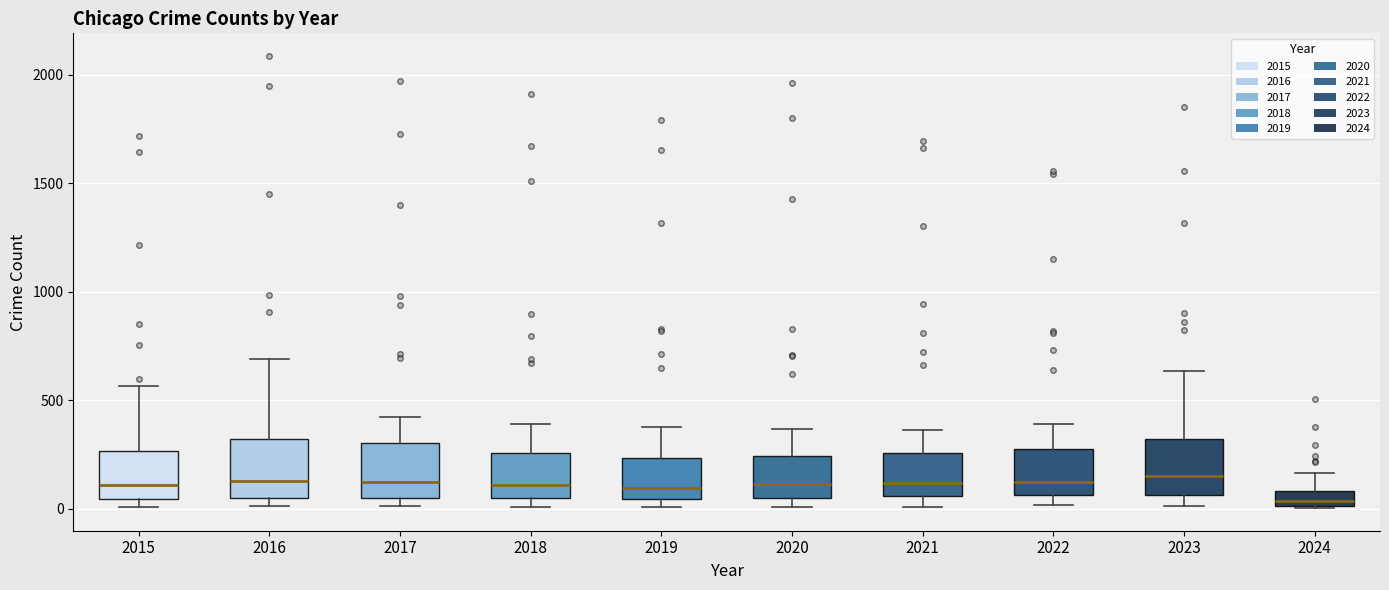

Where is the lower edge of the box at x = 2017 on the y-axis? The values are not printed on the chart, so give them approximately, as read against the axis.

50